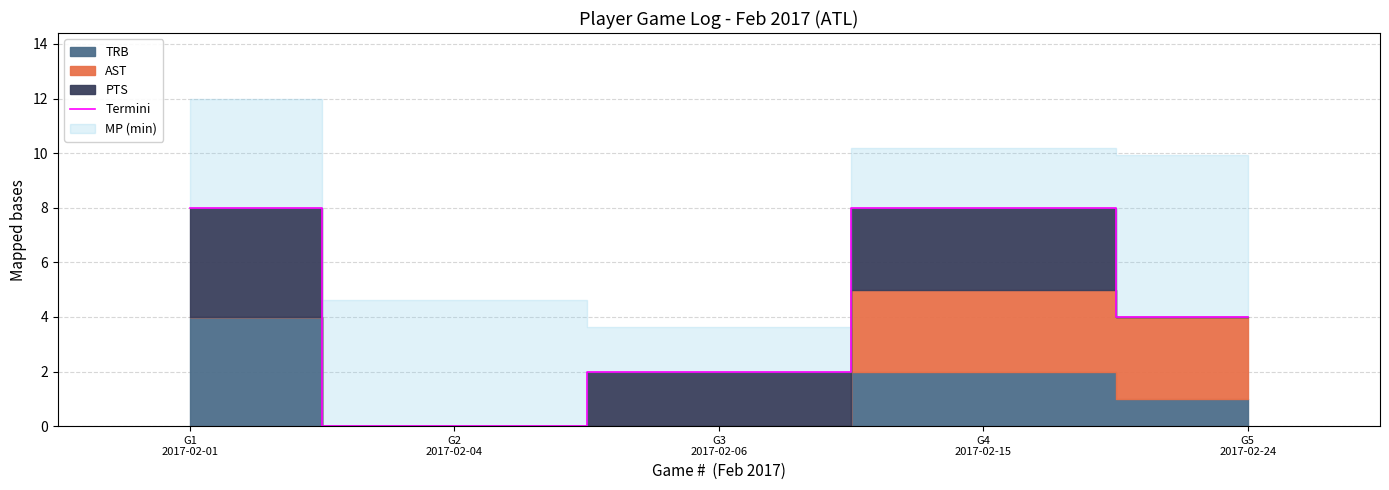

List the labels in order of value, smallest first.

G2
2017-02-04, G3
2017-02-06, G5
2017-02-24, G1
2017-02-01, G4
2017-02-15